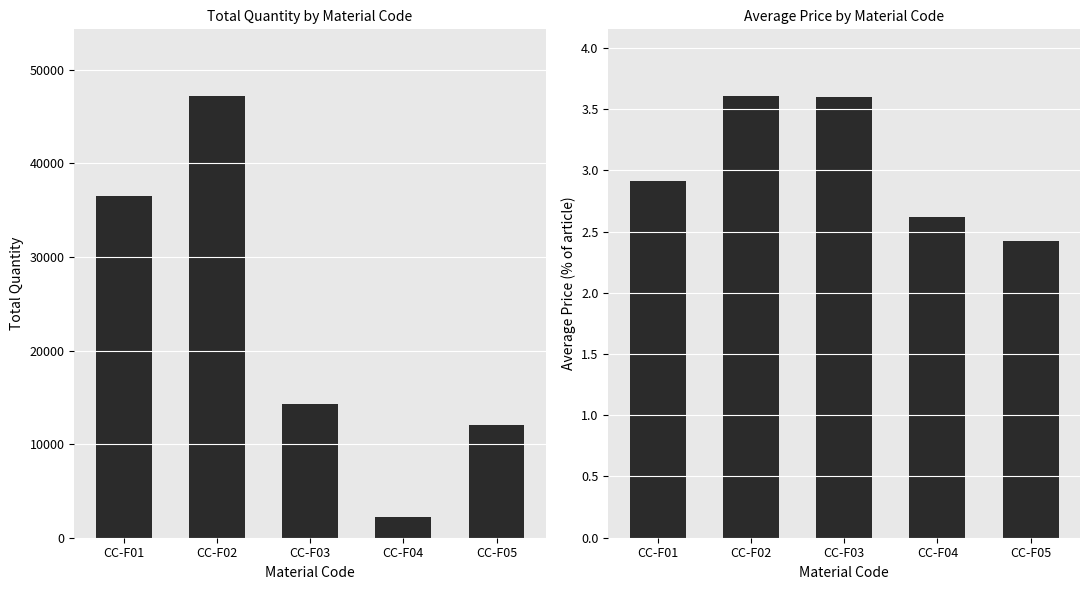

Which series has the largest total across all categories?

Total Quantity